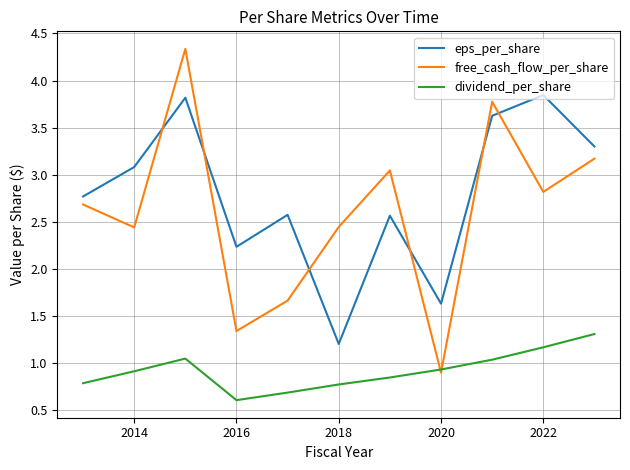

Which series ends up on top after the final intersection of free_cash_flow_per_share and dividend_per_share?

free_cash_flow_per_share